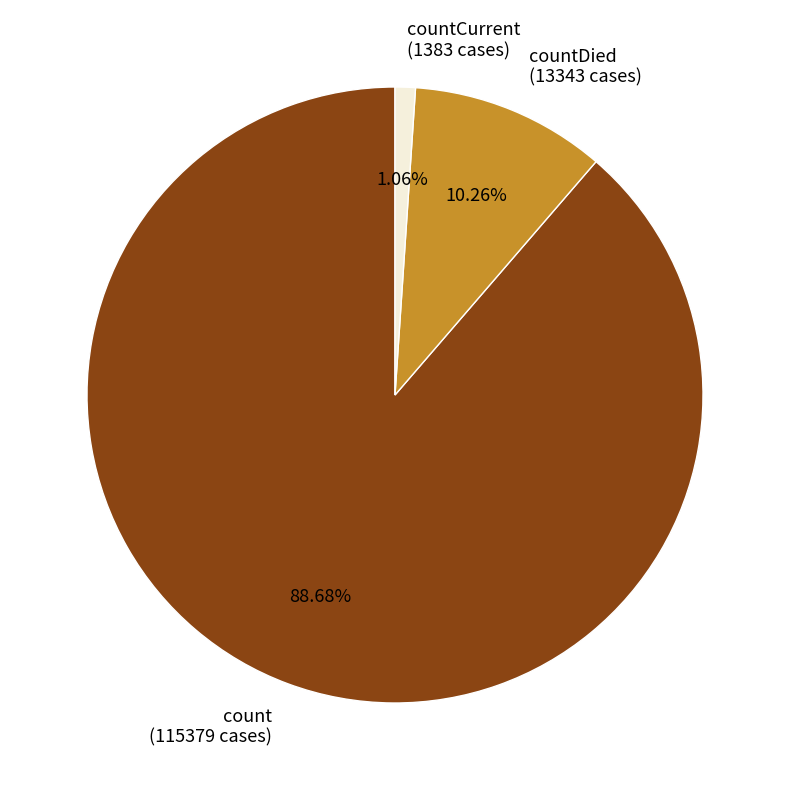

Is there a majority slice in this chart?

Yes